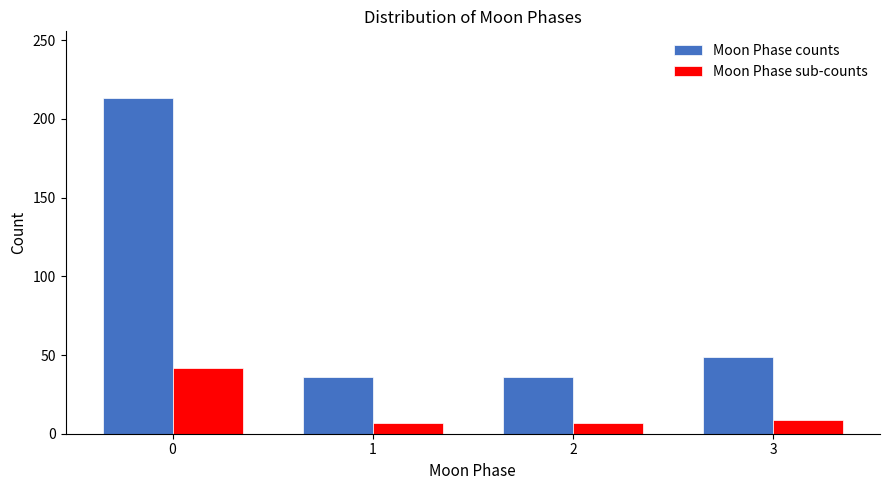

Reading right to left, what are all the values shown in this chart?

Moon Phase counts: 3=49	2=36	1=36	0=213
Moon Phase sub-counts: 3=9	2=7	1=7	0=42